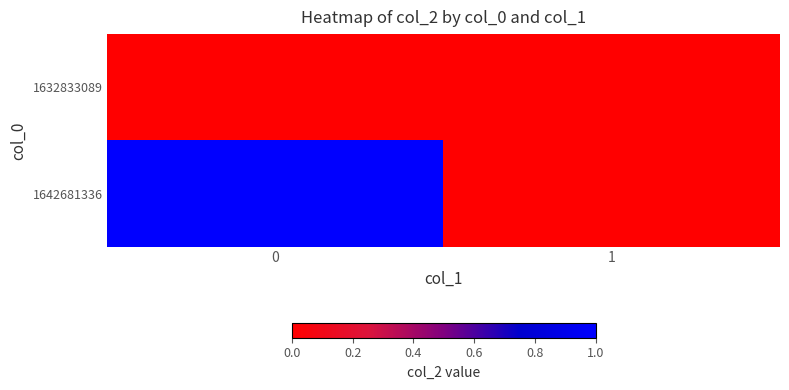

At how many categories does at least one series exceed 0?

1